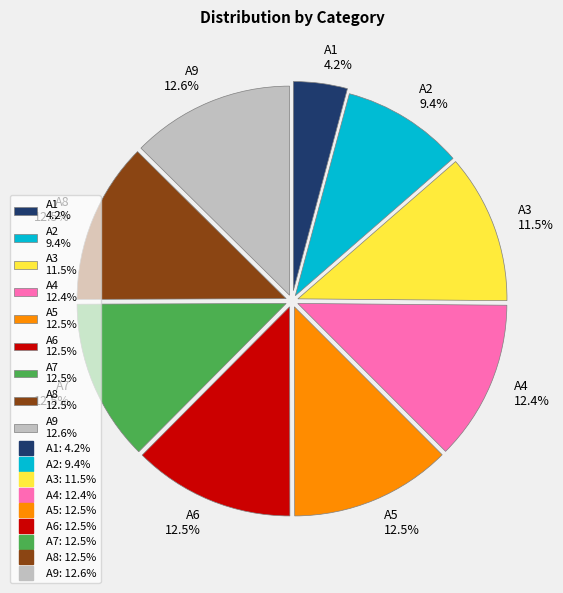

To the nearest percent, what percentage of the pie is A1?

4%